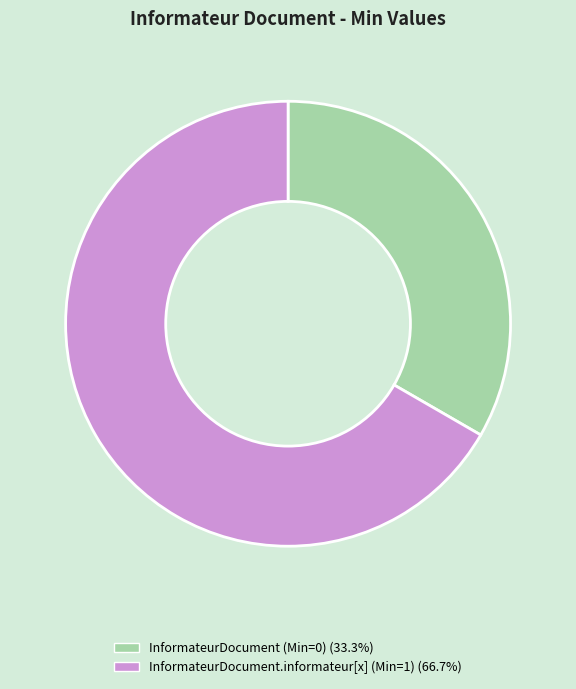

Does any single category account for the majority?

Yes